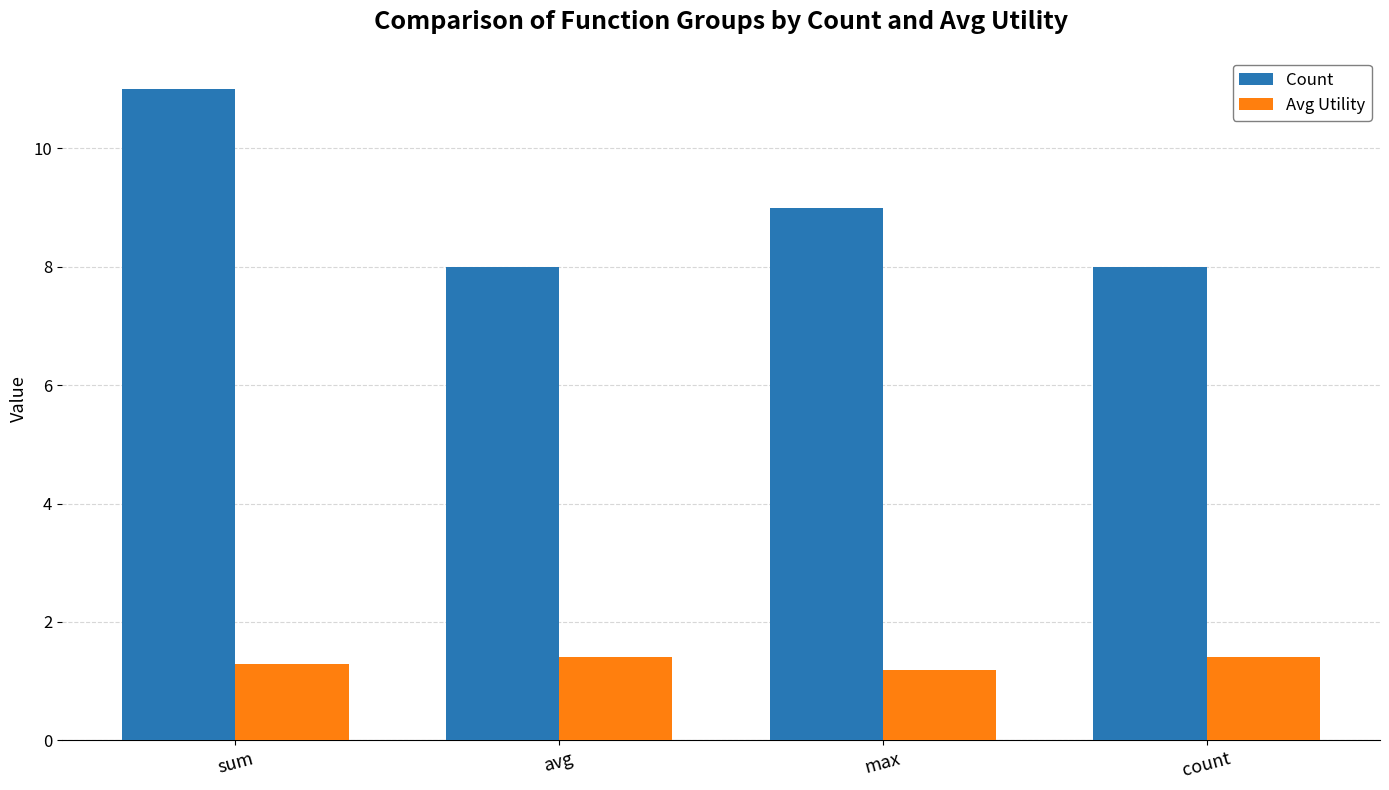

What is the difference between the Avg Utility values at max and count?

0.2